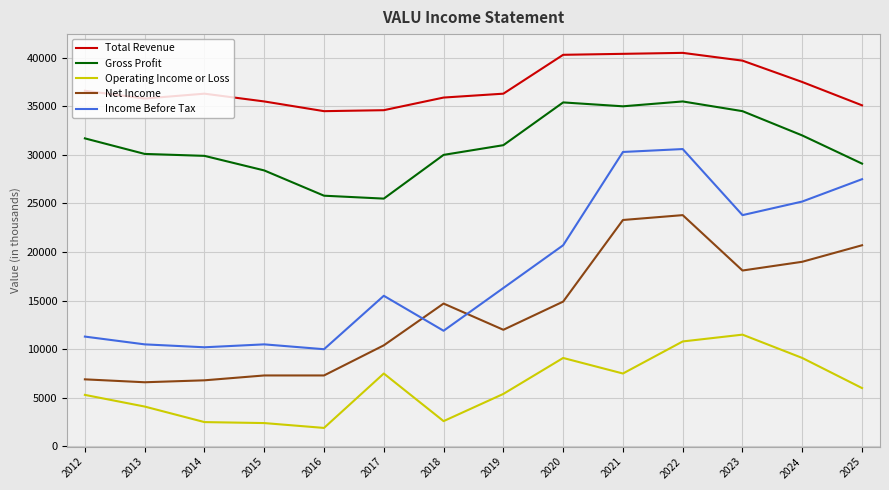

What is the difference between the maximum and minimum values in the Operating Income or Loss series?

9600